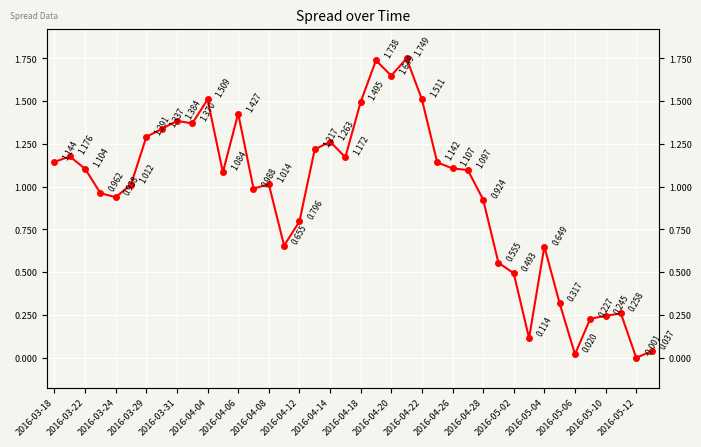

Count the number of values greater than 1.

23